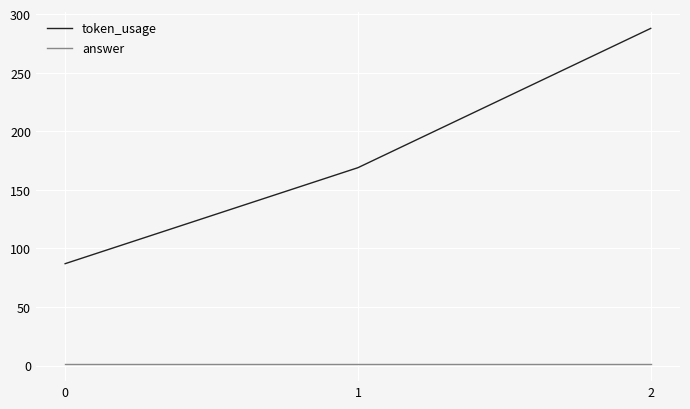

What is the maximum value shown in the chart?

288